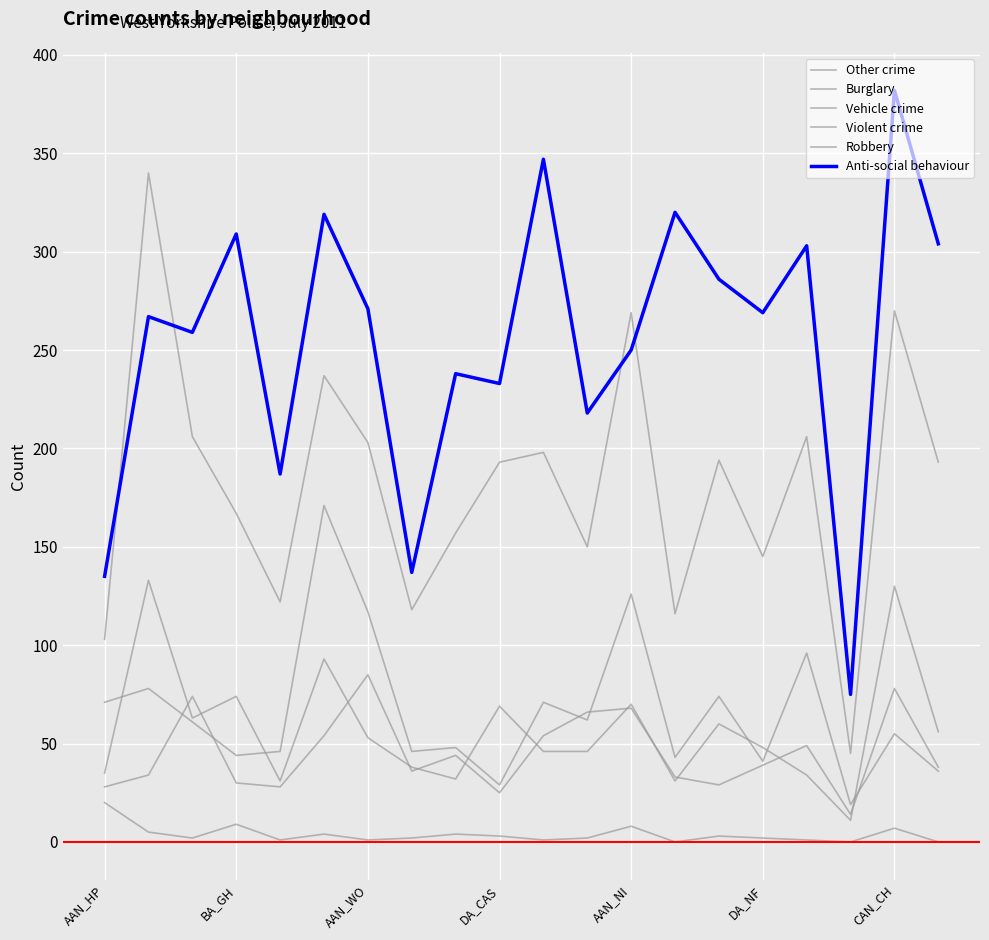

How many lines are shown in the chart?

6